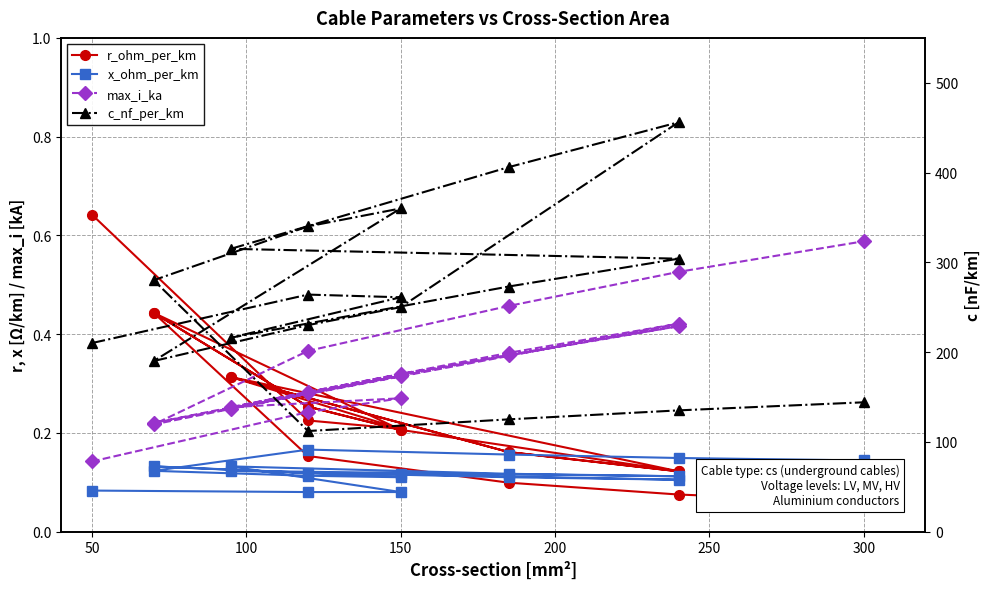

How many data points does each series have?

19